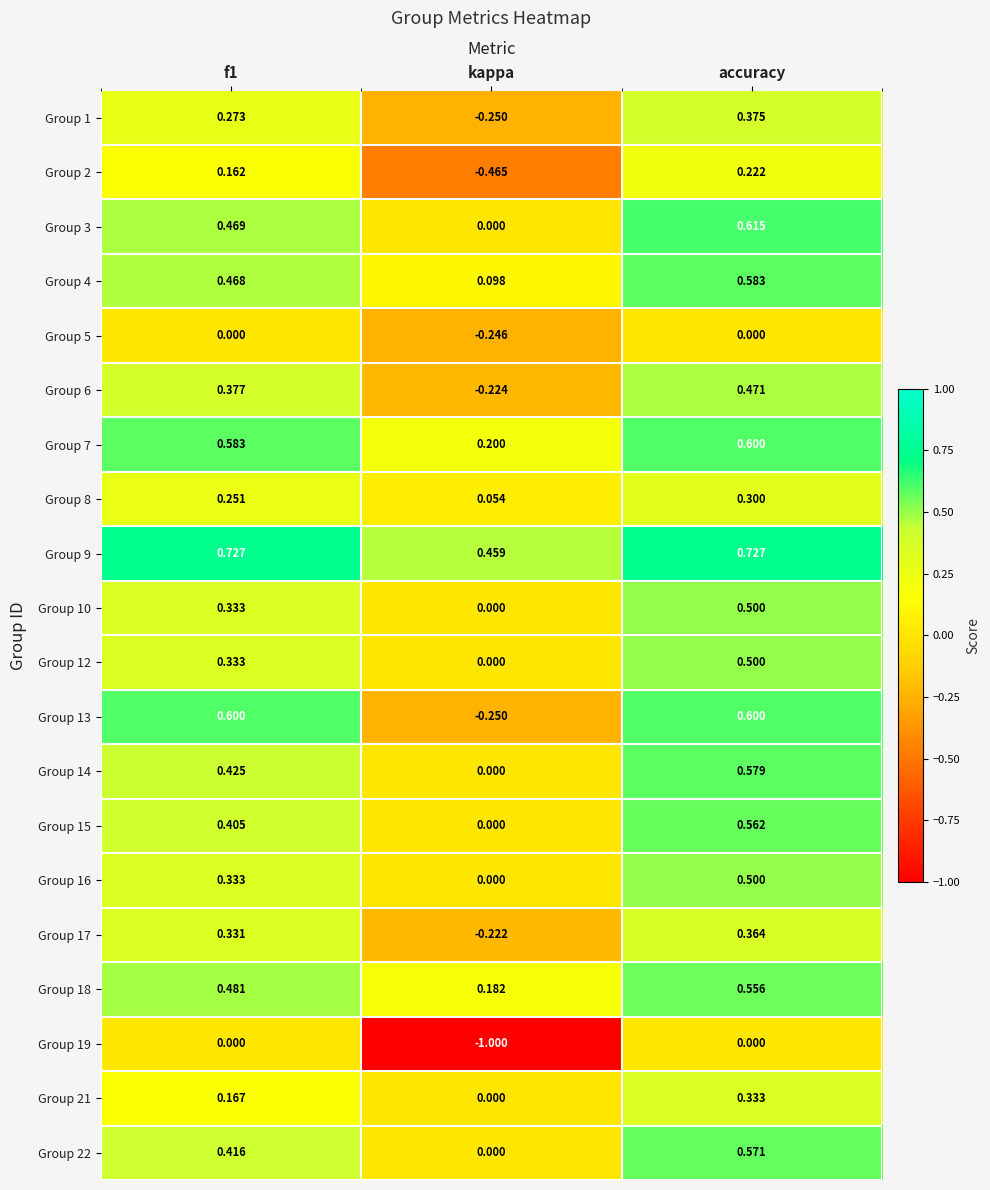

Which series has the largest total across all categories?

Group 9